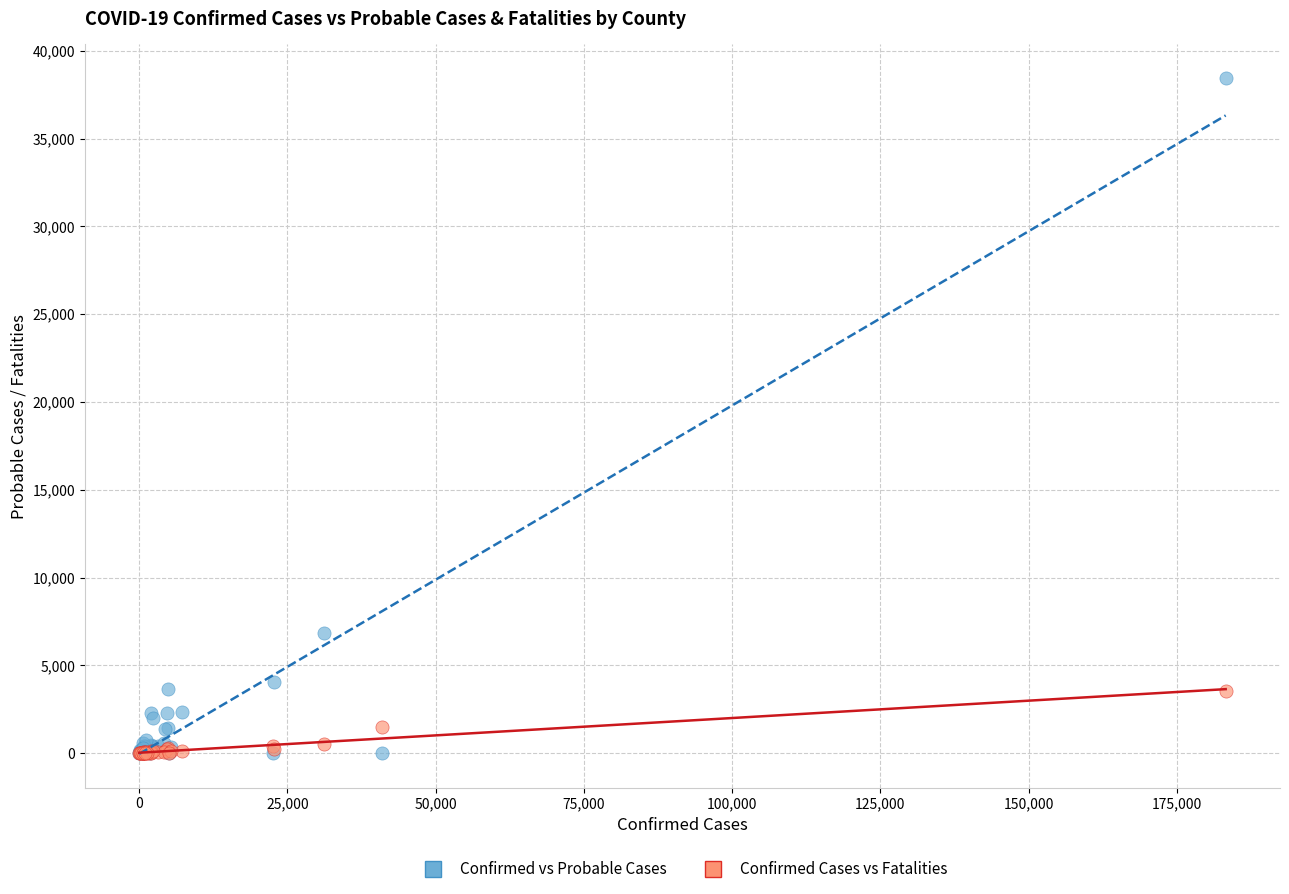

Across all series, what Y value is closest to 19223?

6832